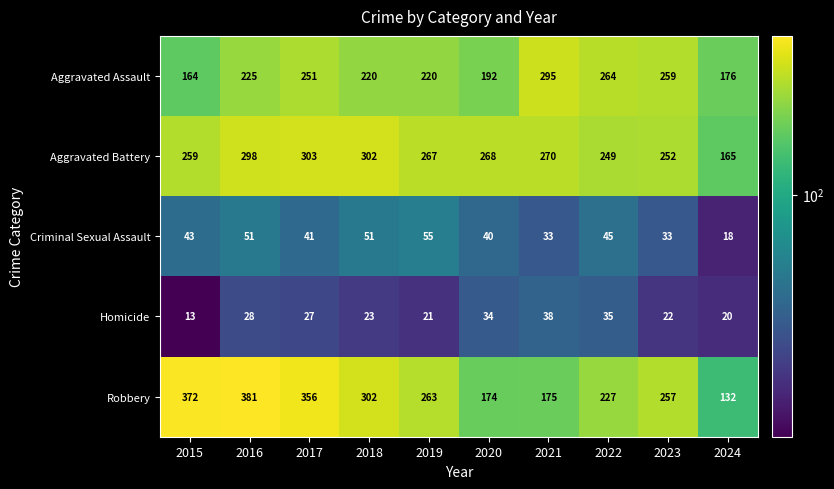

Rank the series by their maximum value, from highest to lowest.

Robbery, Aggravated Battery, Aggravated Assault, Criminal Sexual Assault, Homicide